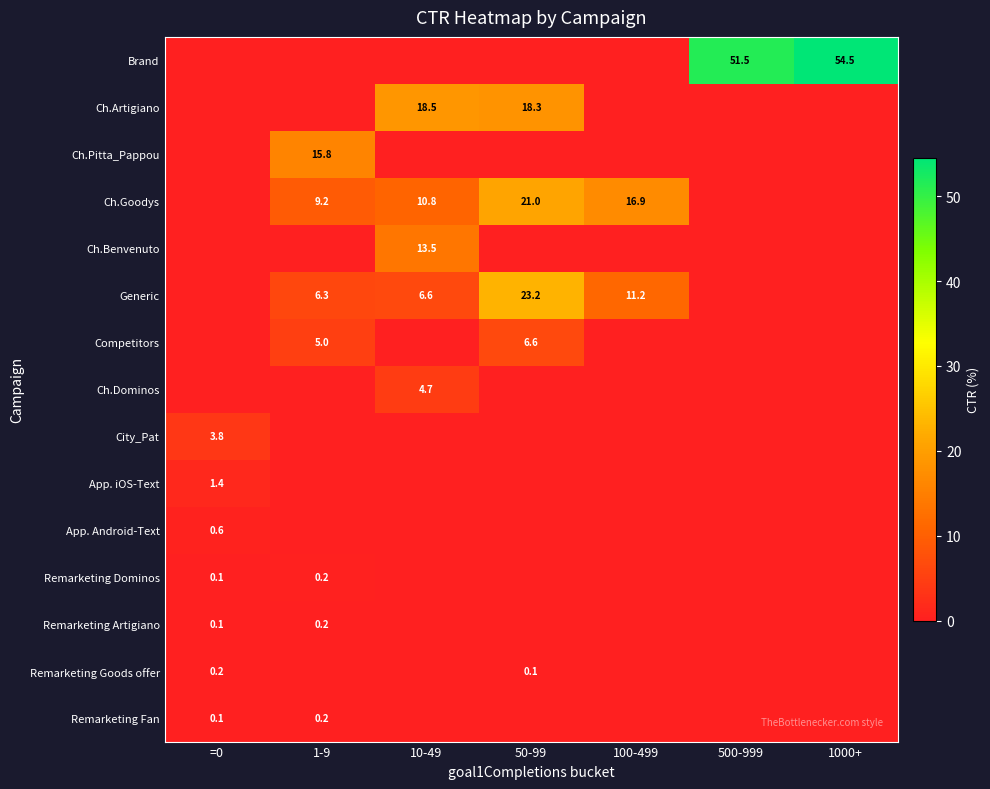

The value of Ch.Dominos at 10-49 is 7.1. True or false?

False